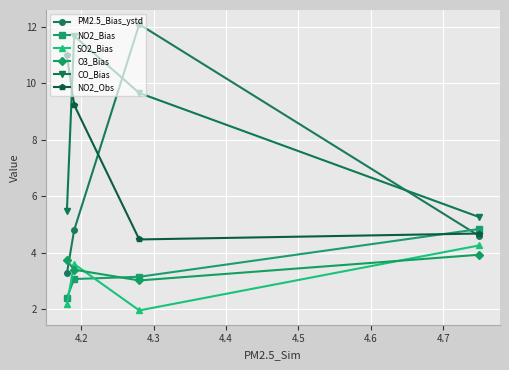

What is the difference between the second highest and minimum values in the O3_Bias series?

0.7